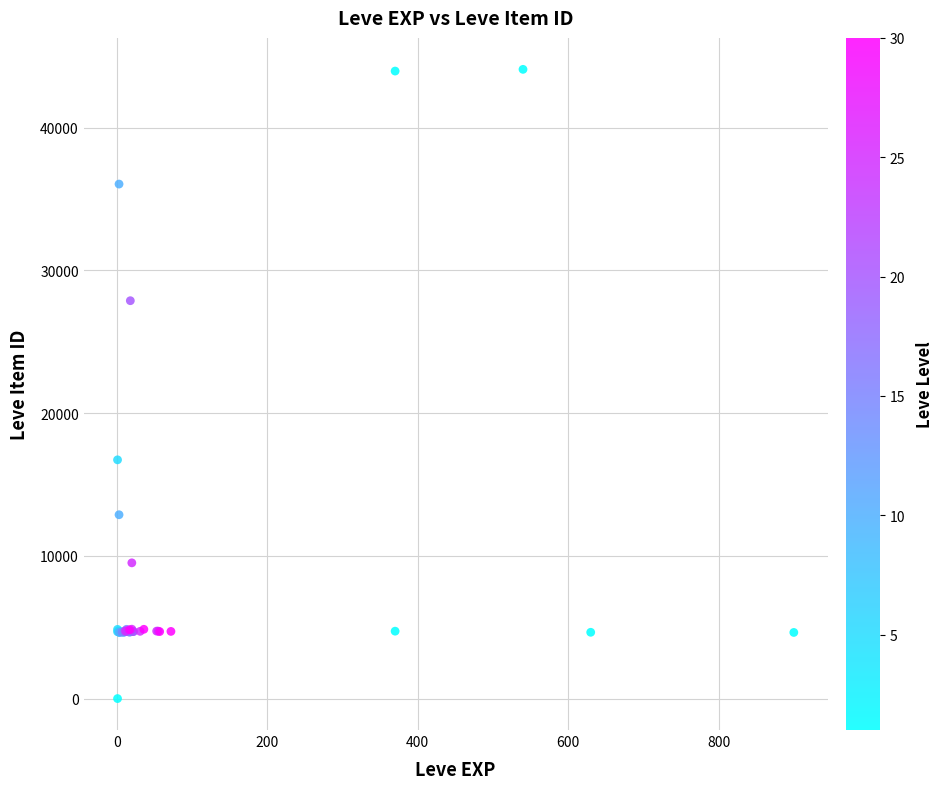

What Y value in the scatter plot is closest to 22050?

16734